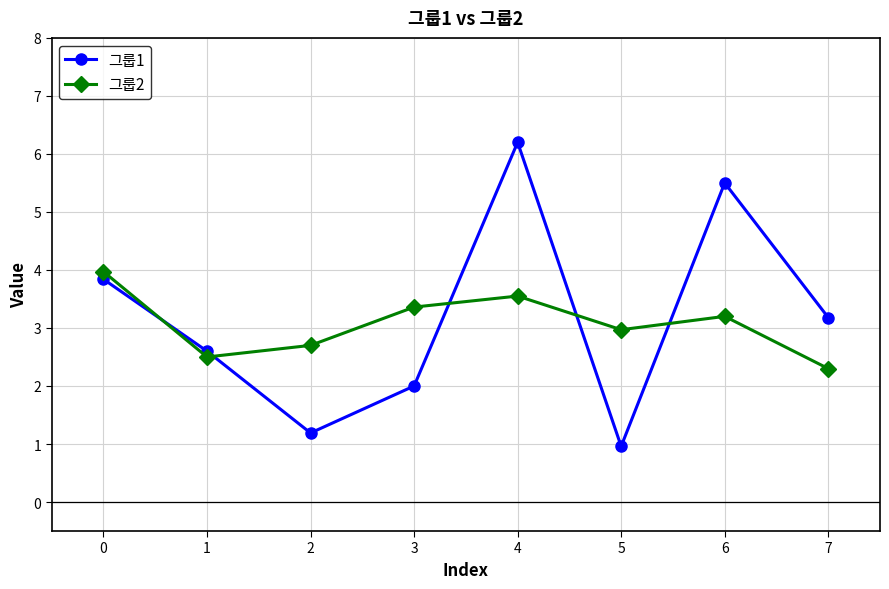

What is the minimum value shown in the chart?

1.0